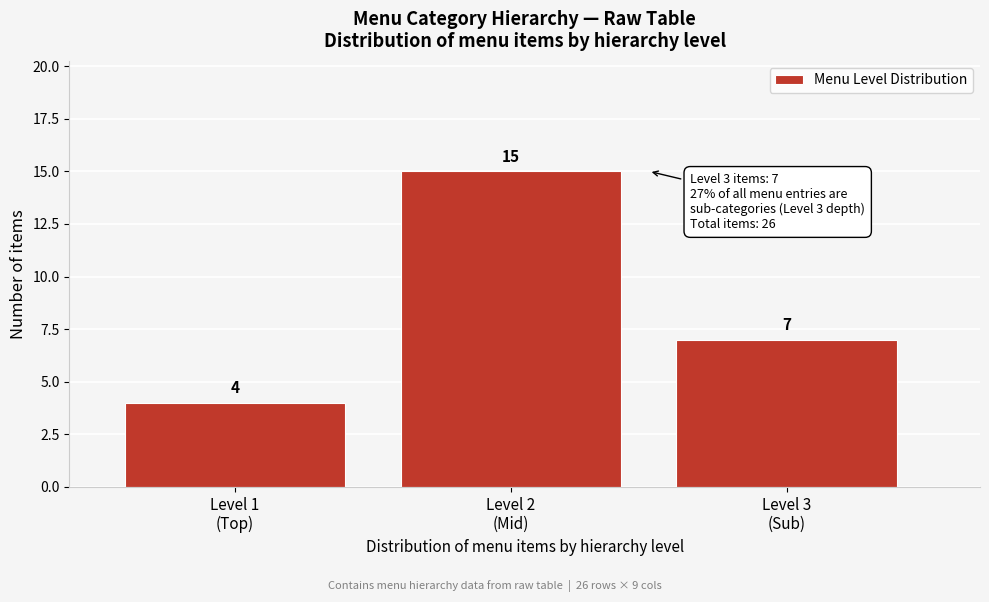

Reading left to right, what are all the values shown in this chart?

4	15	7